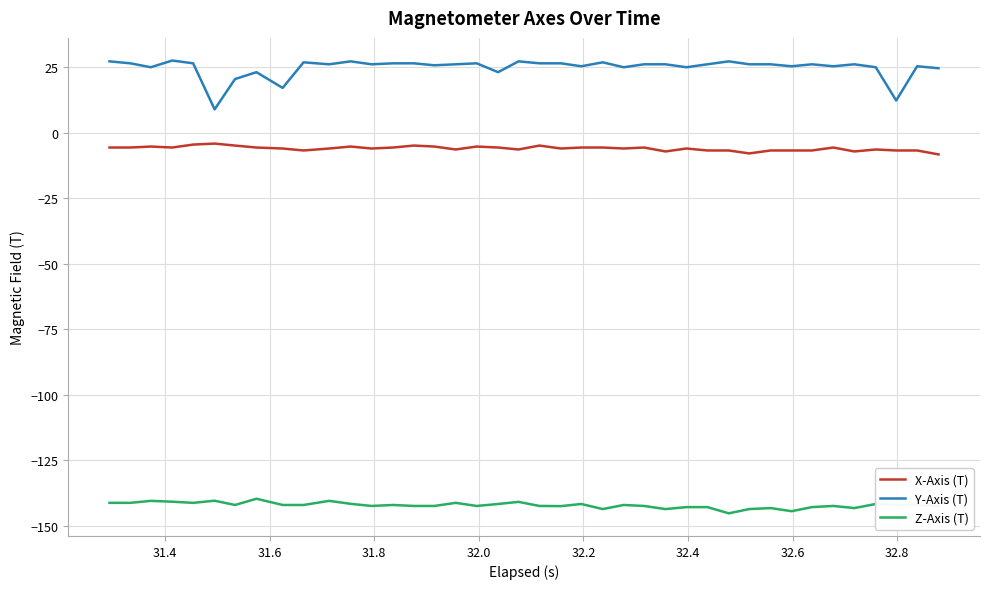

True or false: Z-Axis (T) and Y-Axis (T) intersect in this chart.

False